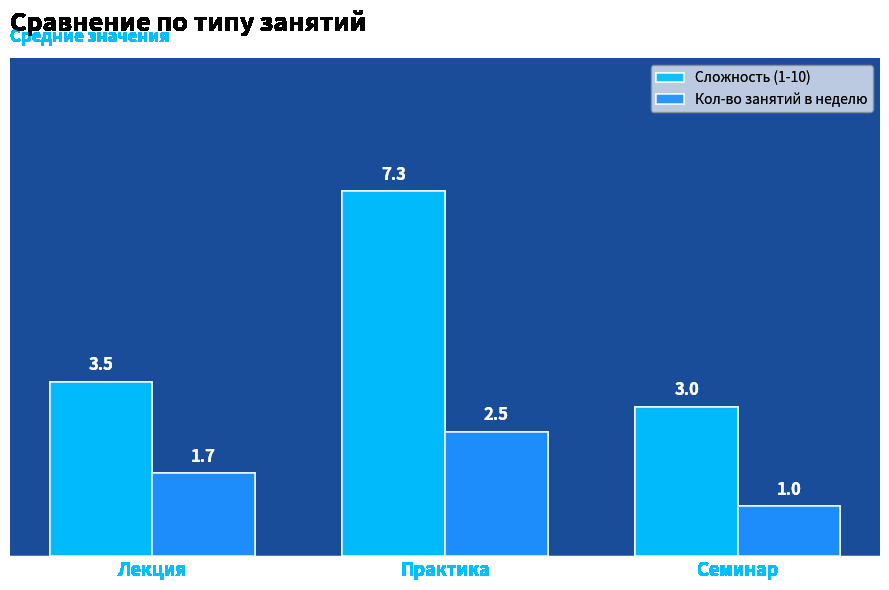

Between Практика and Семинар, which series saw the biggest shift?

Сложность (1-10)